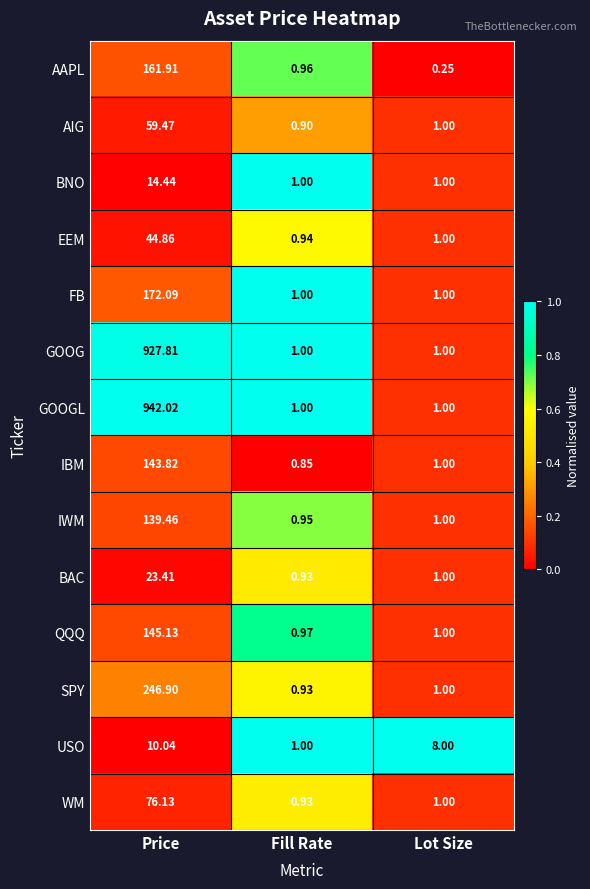

Which series changed the most between Fill Rate and Lot Size?

USO